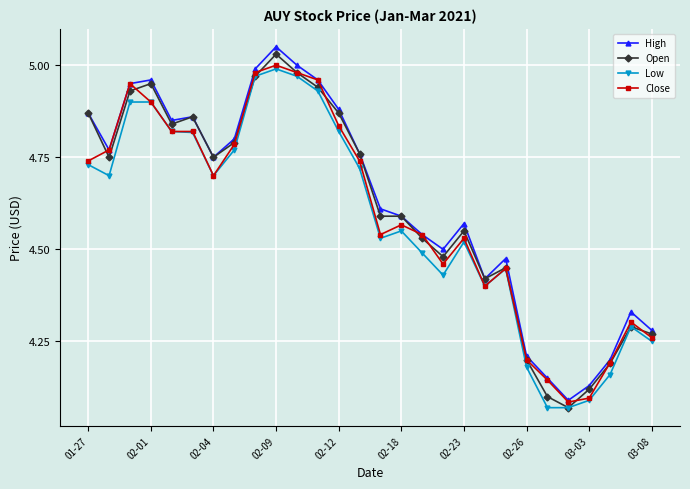

At how many categories does at least one series exceed 4?

28